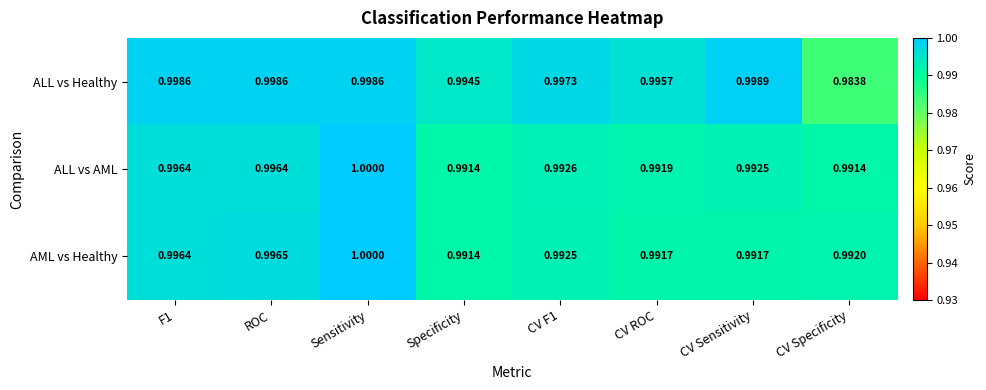

Which series changed the most between Specificity and CV ROC?

ALL vs Healthy